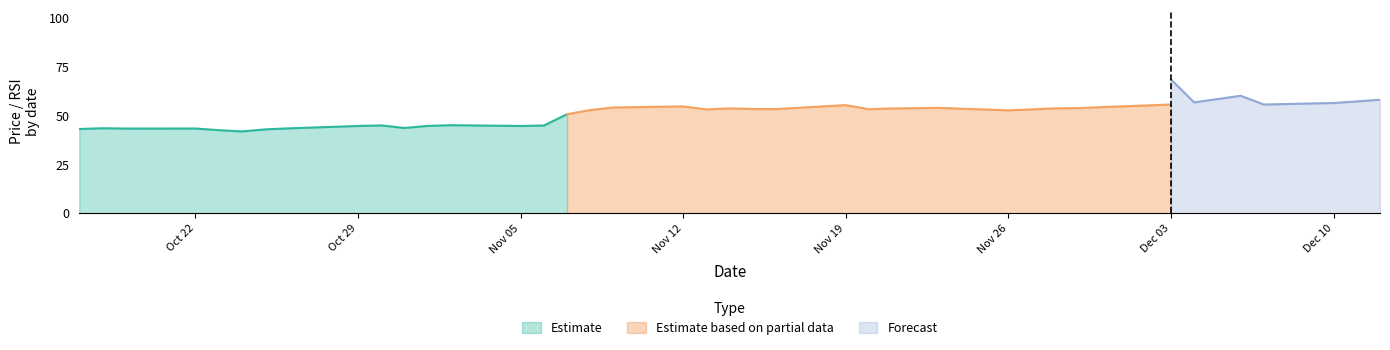

What is the highest value of the Estimate series?

50.7